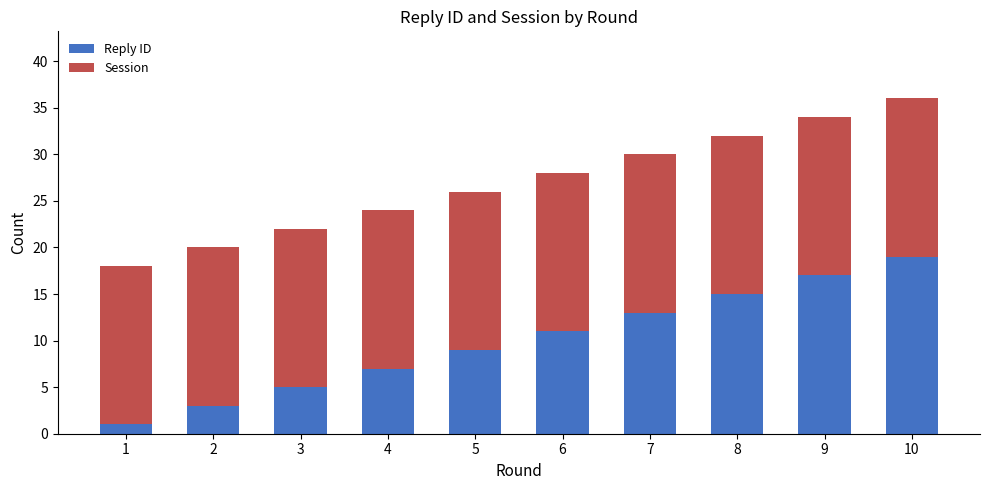

List the labels in order of Reply ID value, smallest first.

1, 2, 3, 4, 5, 6, 7, 8, 9, 10